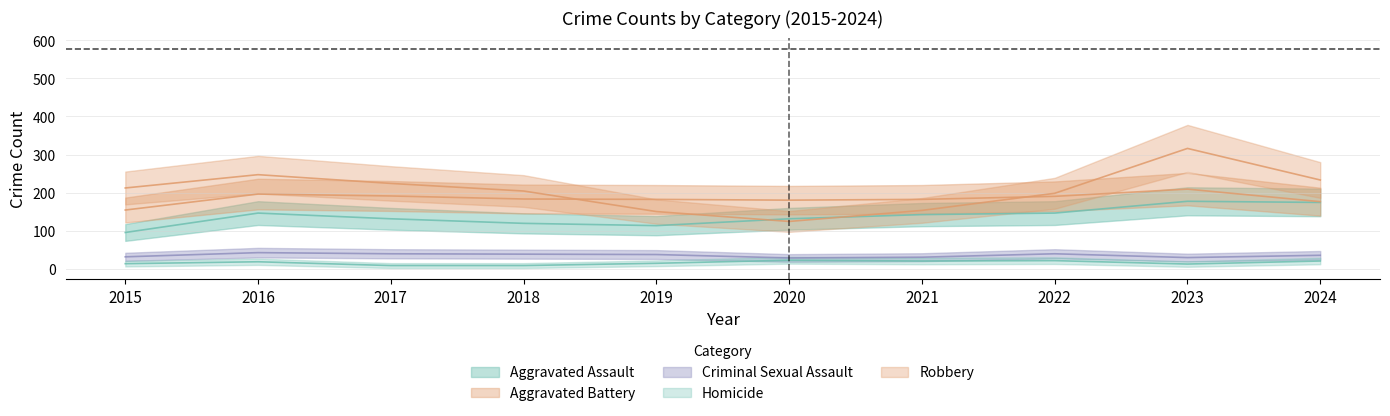

At which label does Aggravated Assault first exceed 142?

2016